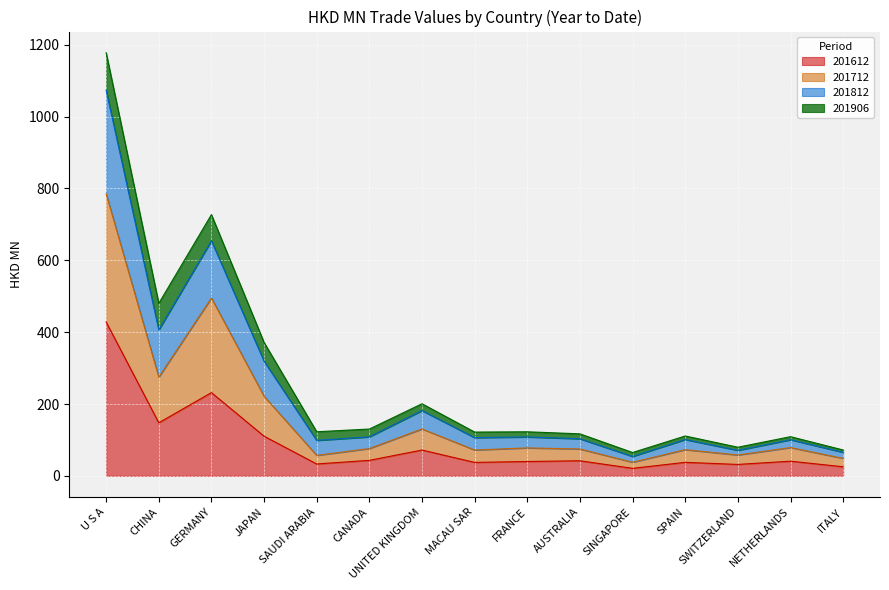

What position from the left is ITALY?

15